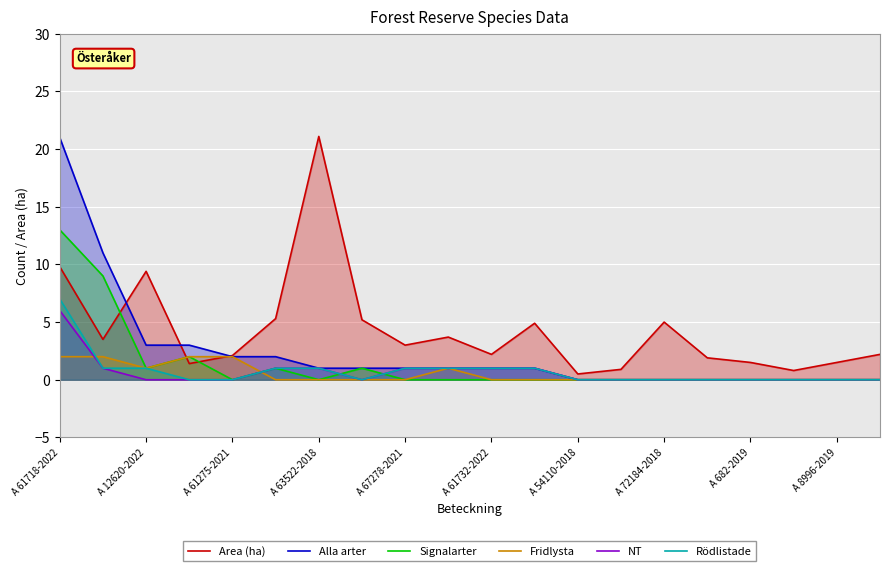

What is the difference between the highest and lowest values at A 12620-2022?

9.4